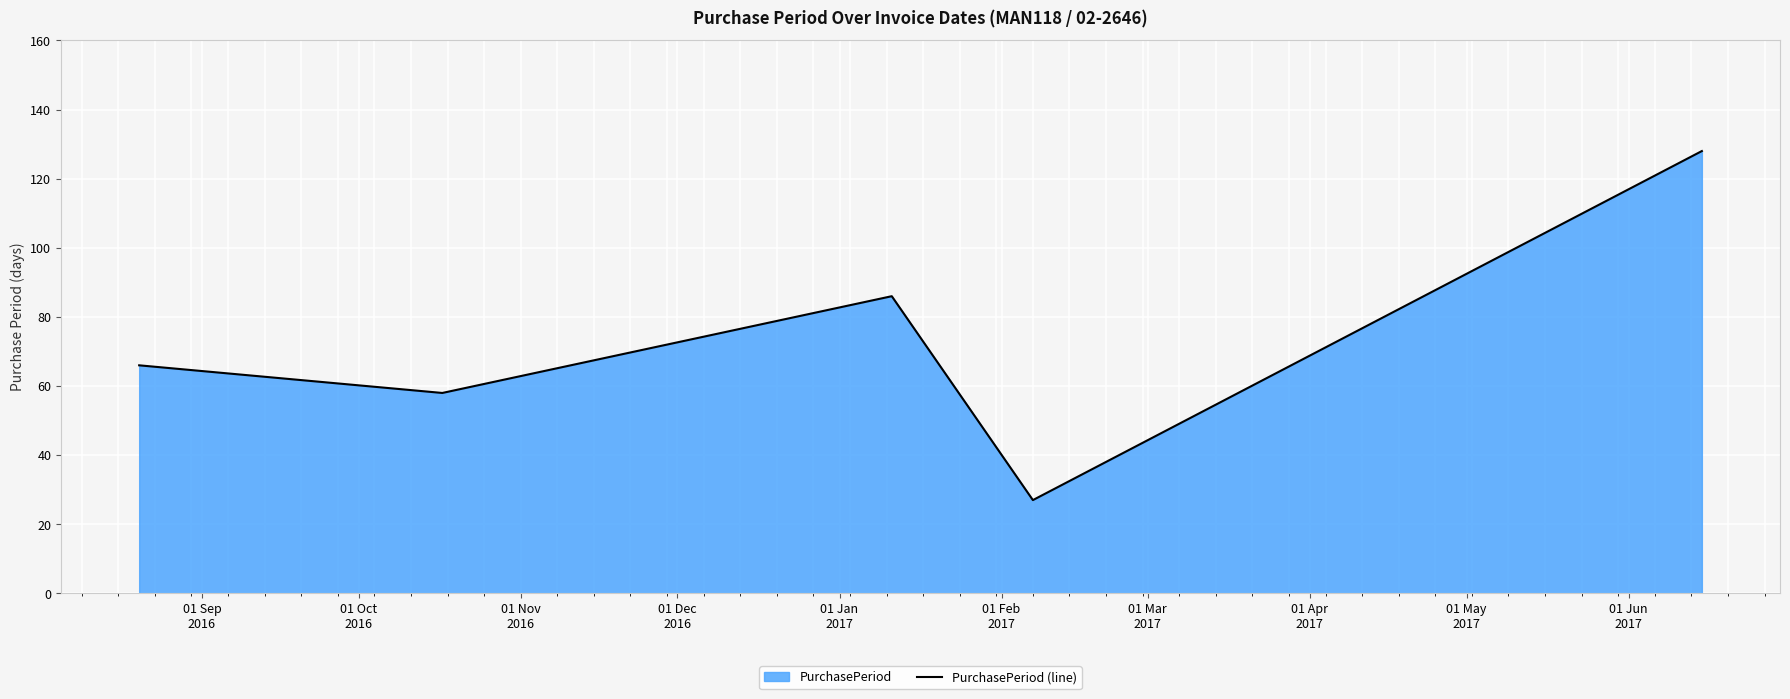

What is the smallest value displayed?

27